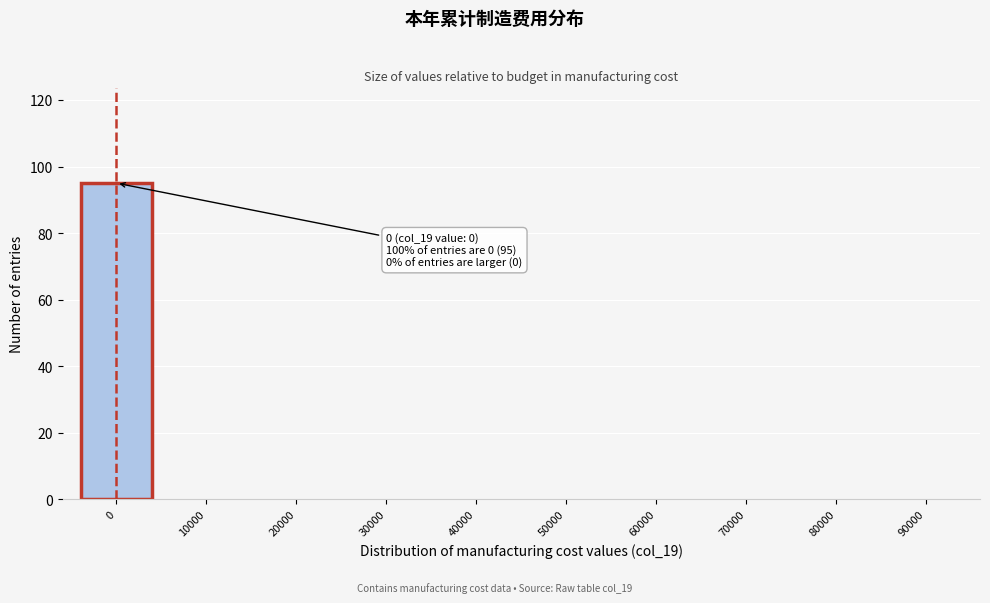

Reading right to left, extract all data points from this chart.

90000=0	80000=0	70000=0	60000=0	50000=0	40000=0	30000=0	20000=0	10000=0	0=95